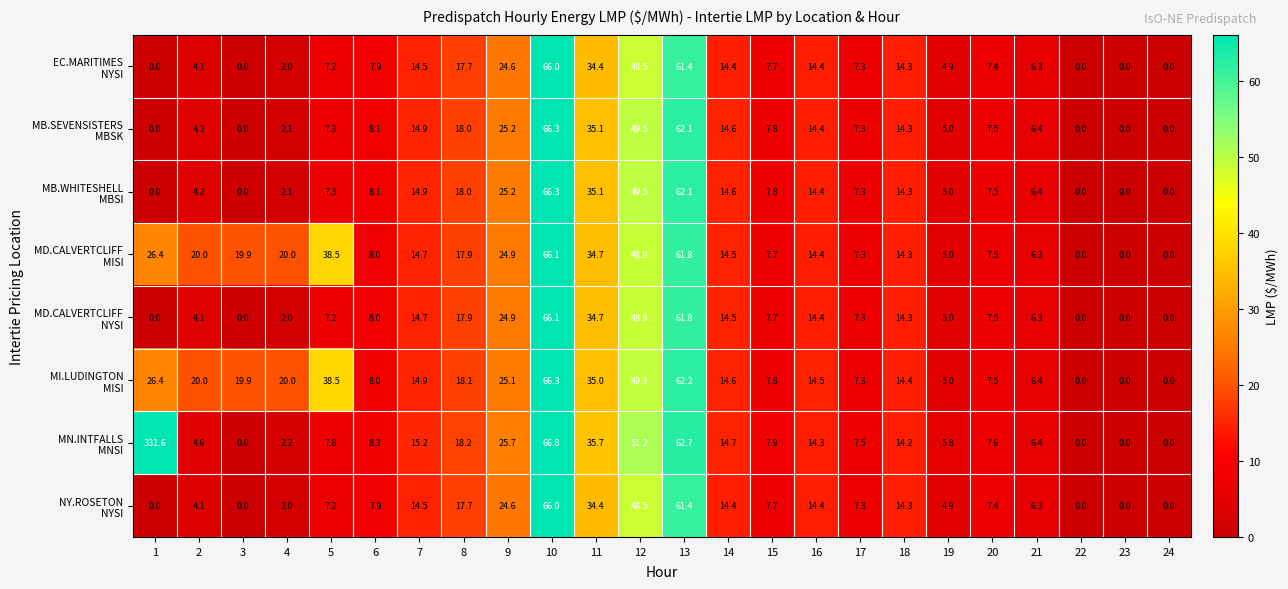

What is the maximum value shown in the chart?

331.6